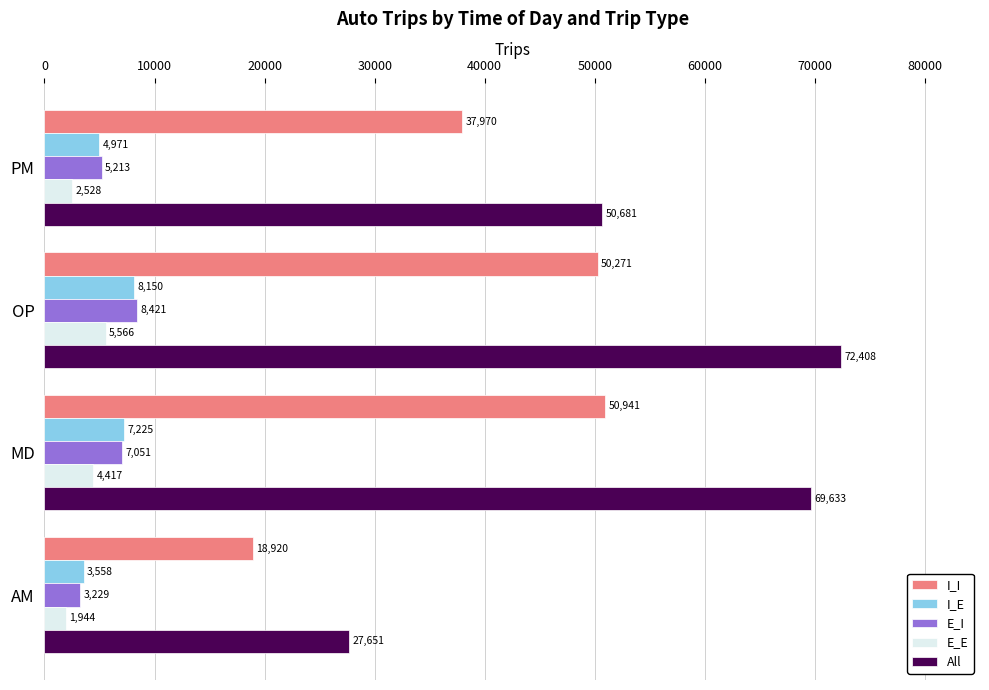

What is the difference between the second highest and second lowest values in the I_E series?

2253.9